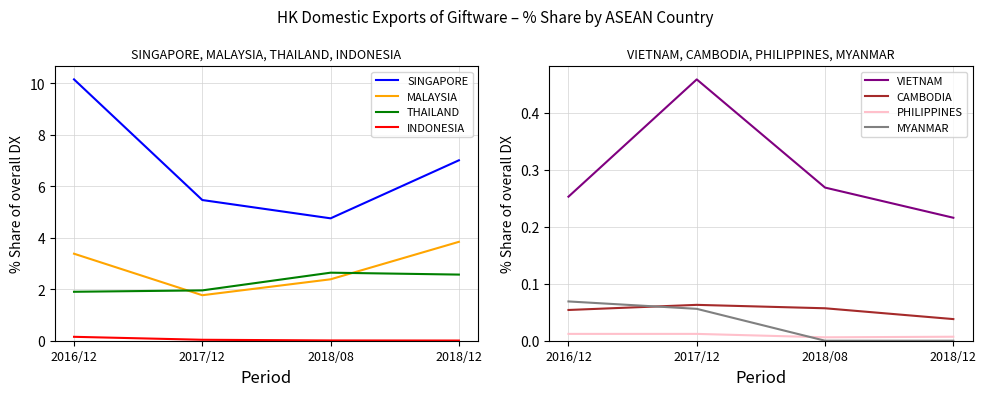

Reading left to right, list all the values displayed in this chart.

% Share 2016/12: 10.2	3.4	1.9	0.2	0.3	0.1	0.0	0.1
% Share 2017/12: 5.5	1.8	2.0	0.0	0.5	0.1	0.0	0.1
% Share 2018/08: 4.8	2.4	2.6	0.0	0.3	0.1	0.0	0.0
% Share 2018/12: 7.0	3.8	2.6	0.0	0.2	0.0	0.0	0.0